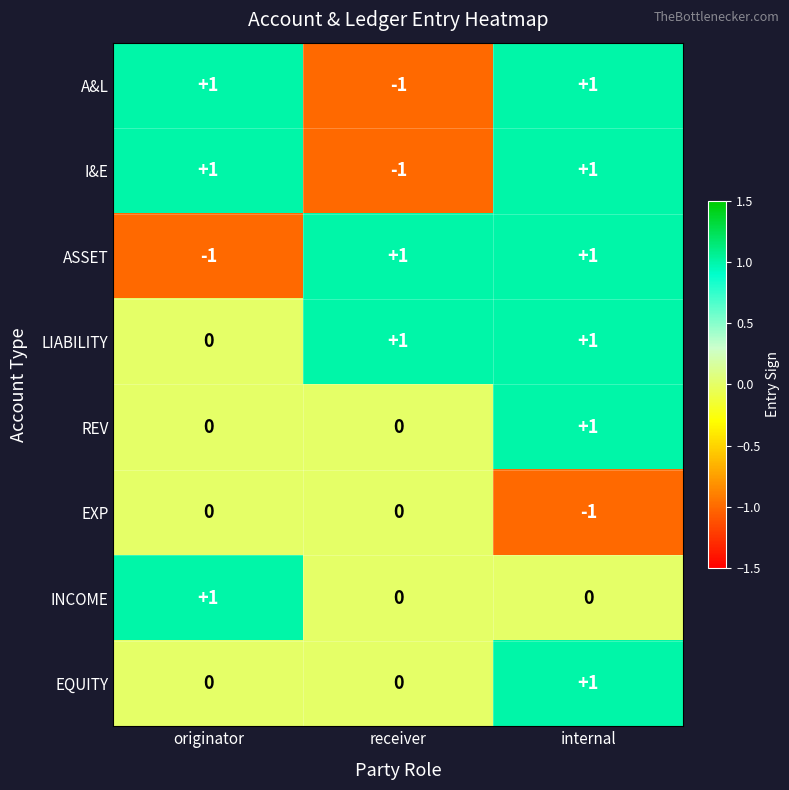

Which series changed the most between originator and internal?

ASSET